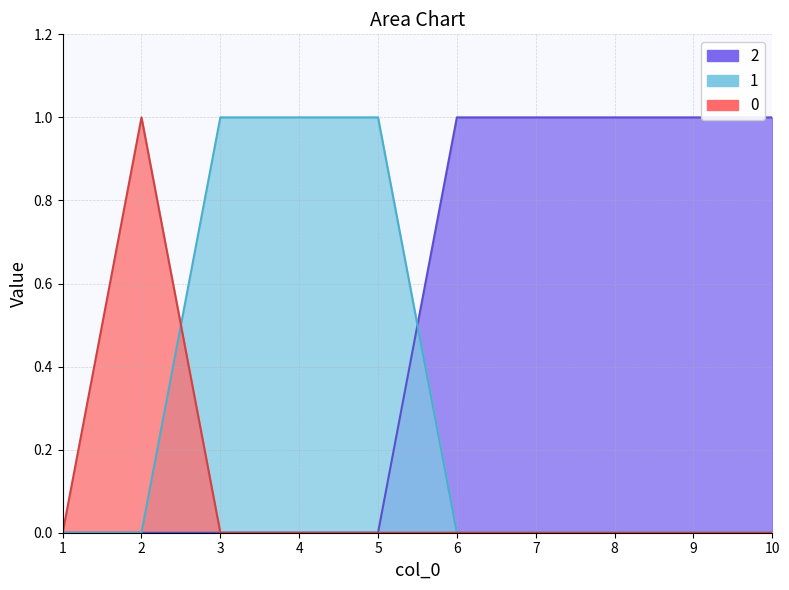

What are all the series names shown in the legend?

0, 1, 2